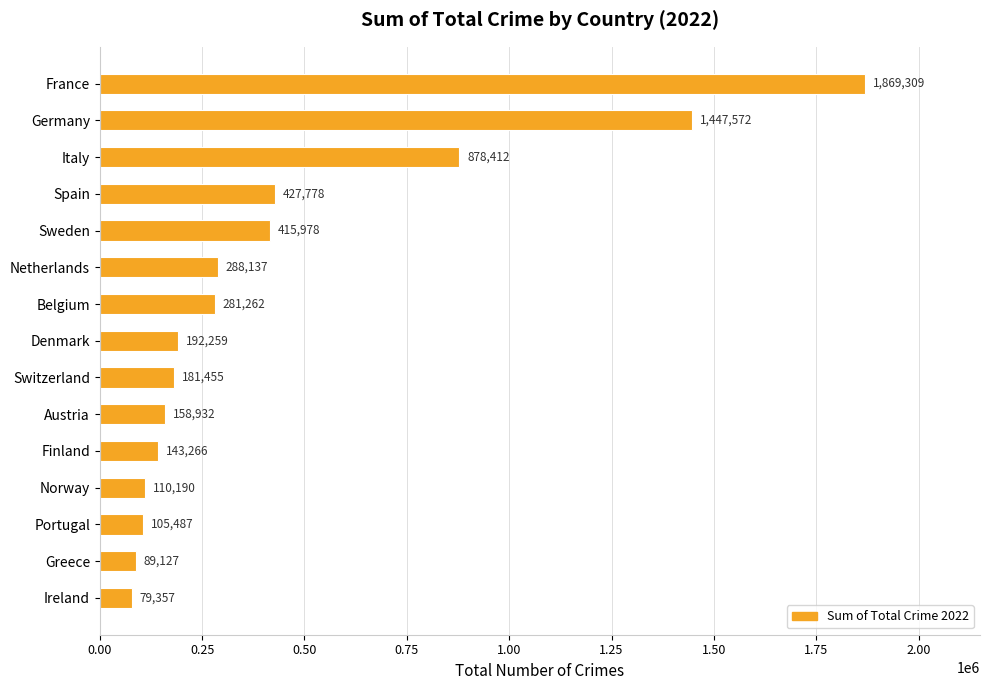

Are the bars horizontal?

Yes